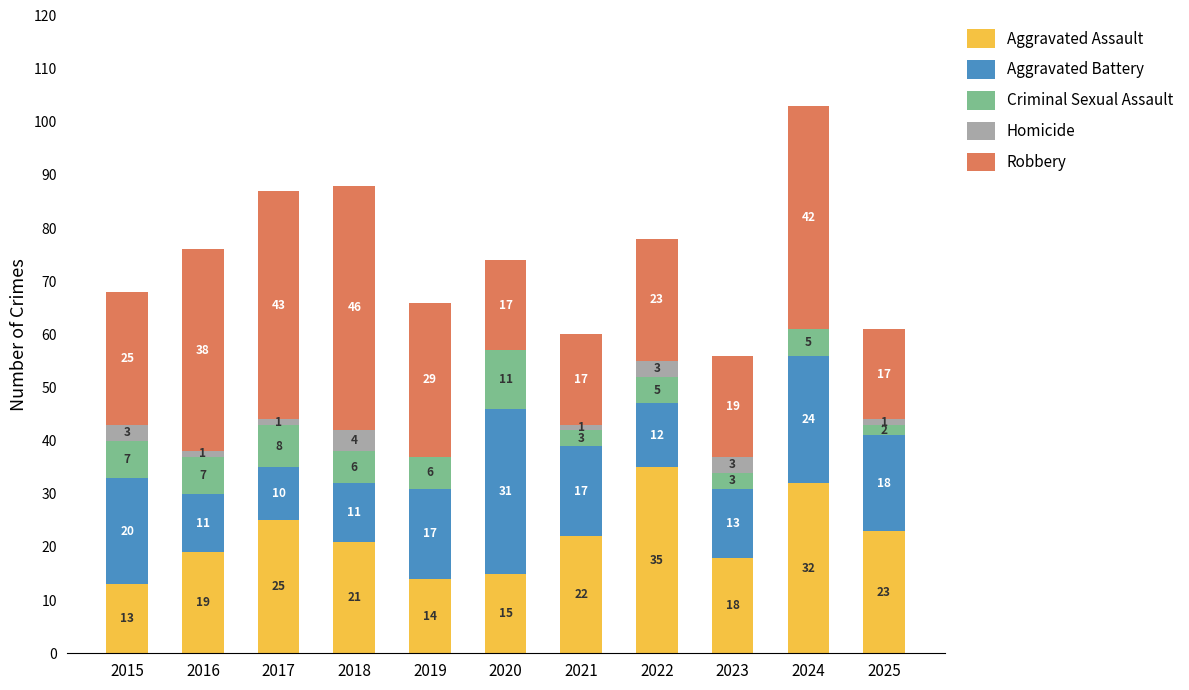

What is the maximum value for Aggravated Assault?

35